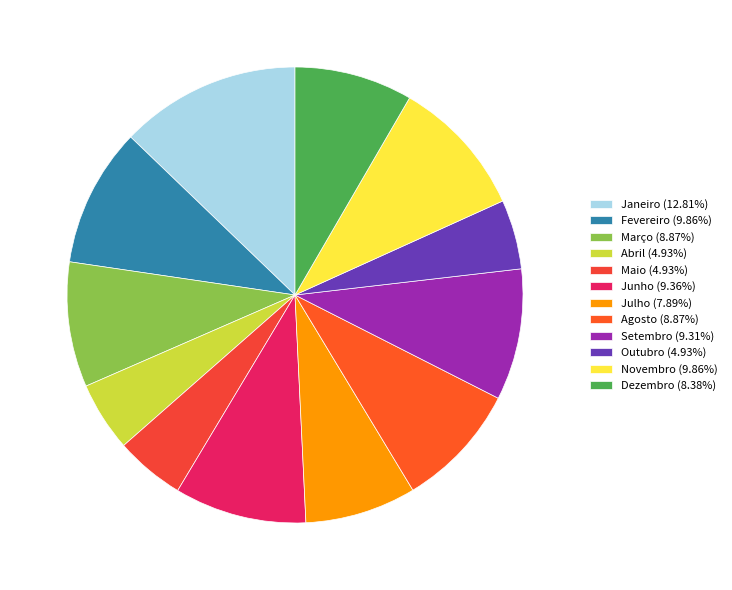

How much of the chart is everything except Julho?

92.1%